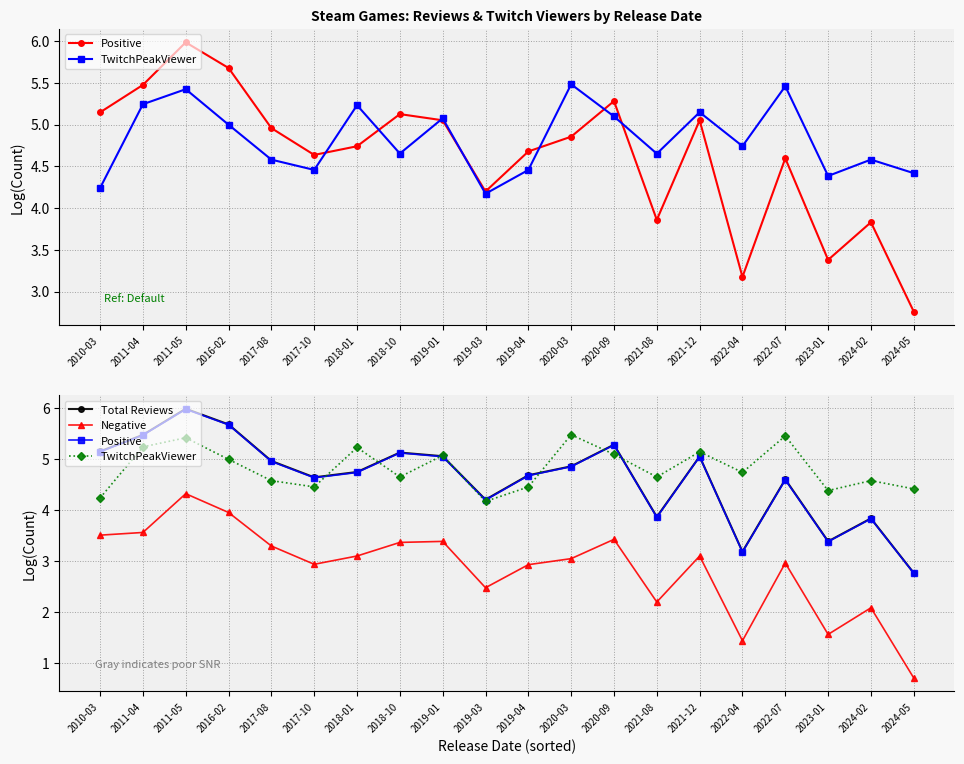

Count the number of data series in this chart.

4